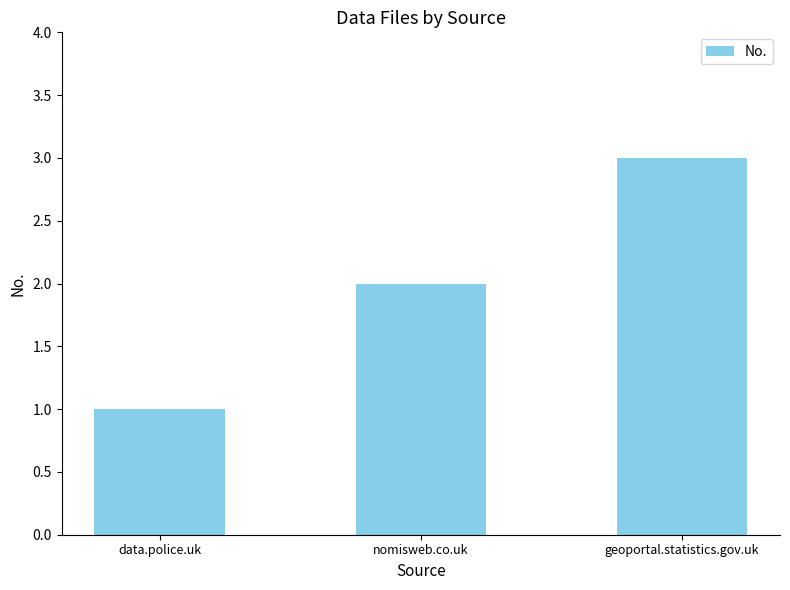

What is the maximum value shown in the chart?

3